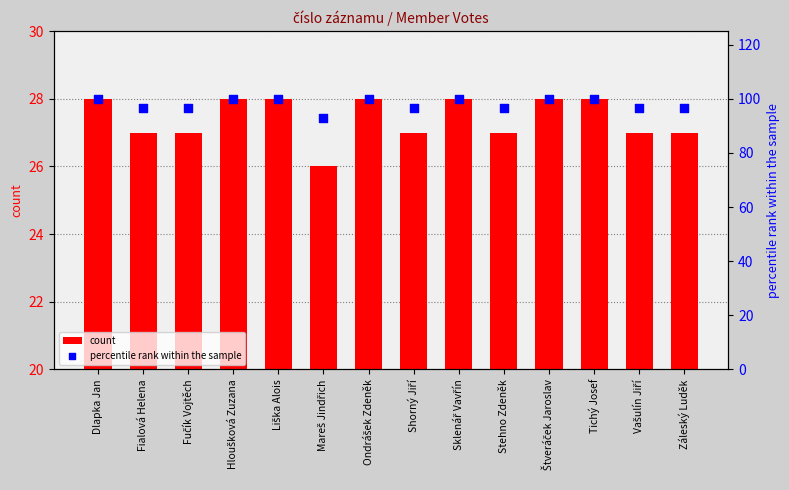

At how many categories does at least one series exceed 83?

14